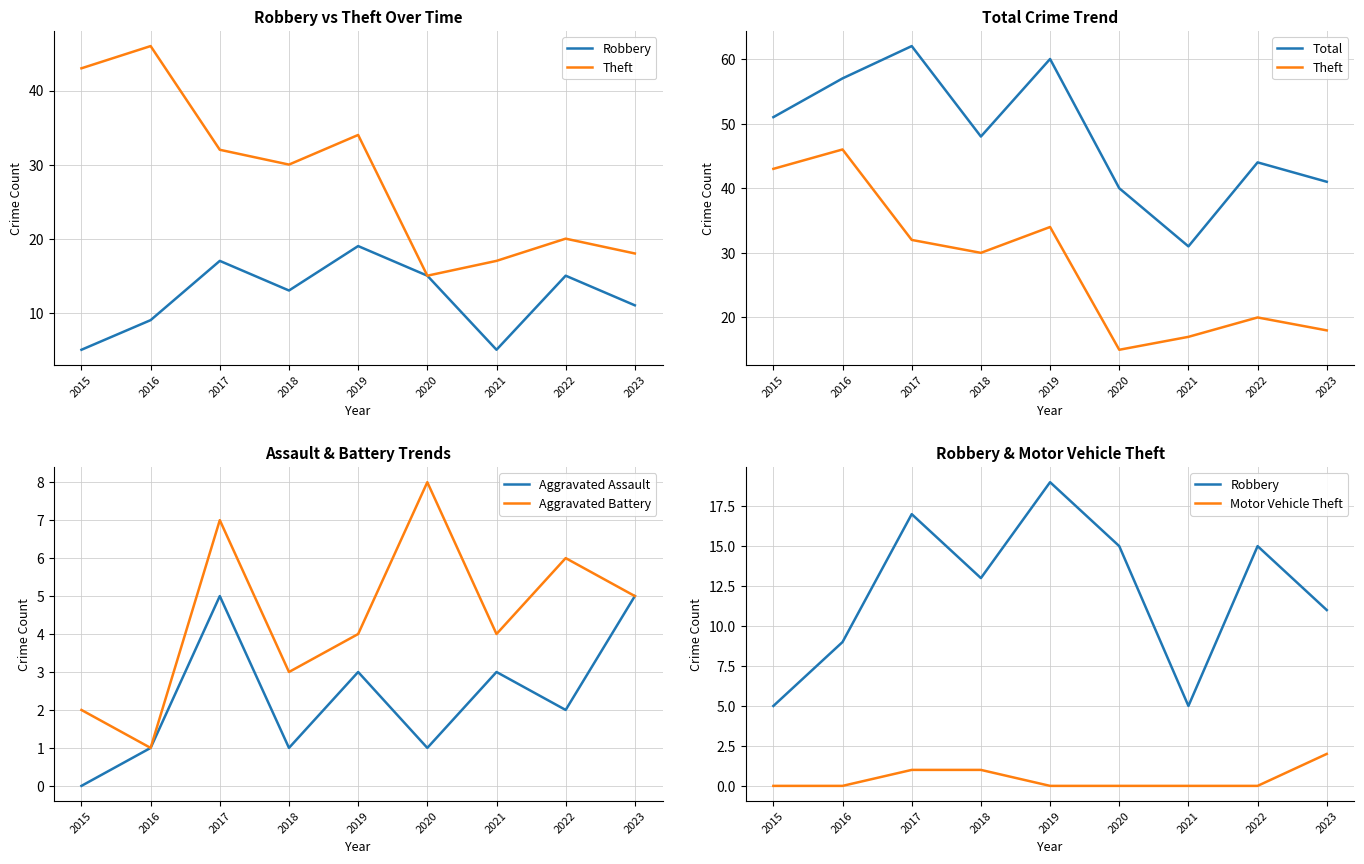

What is the sum of the Aggravated Assault values at 2018 and 2015?

1